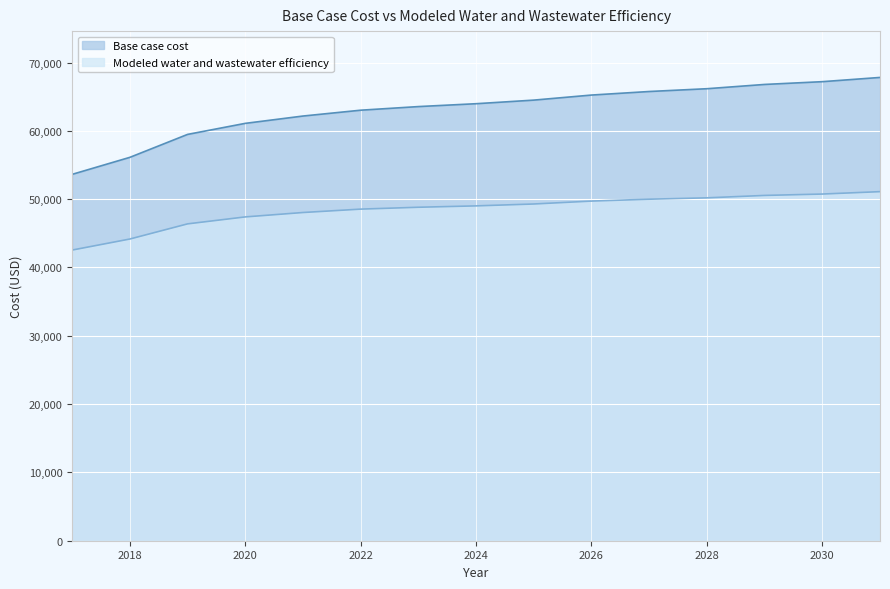

Does the chart display data point markers on the line(s)?

No